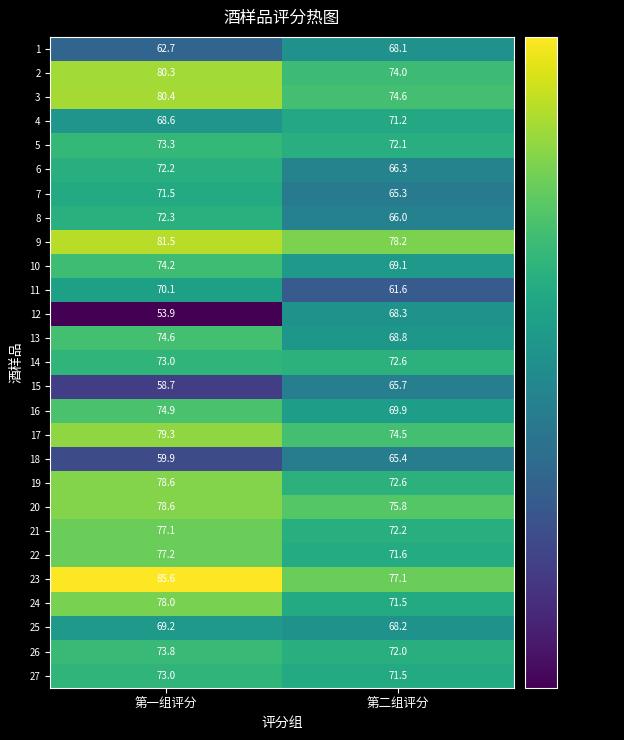

The 14 series shows 117.0 at 第二组评分. True or false?

False